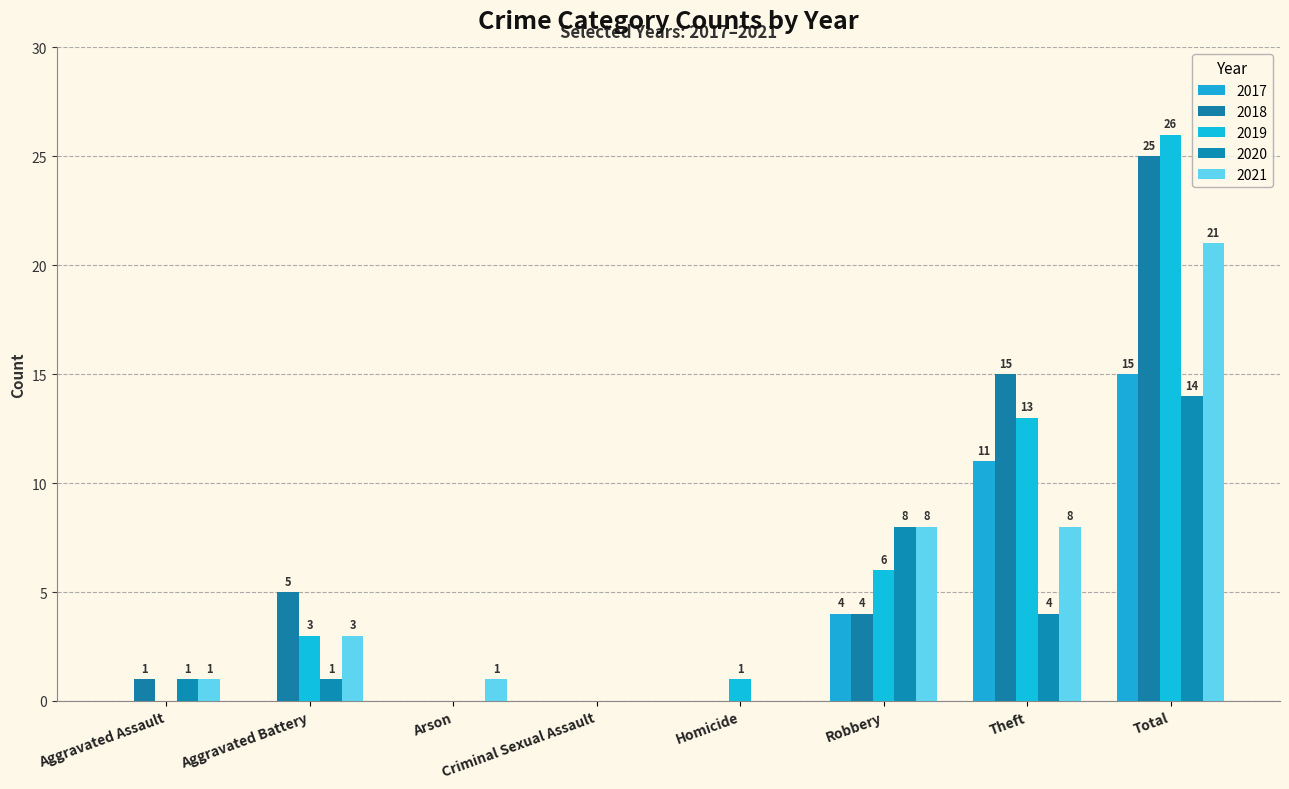

What is the label of the 8th bar from the right?

Aggravated Assault